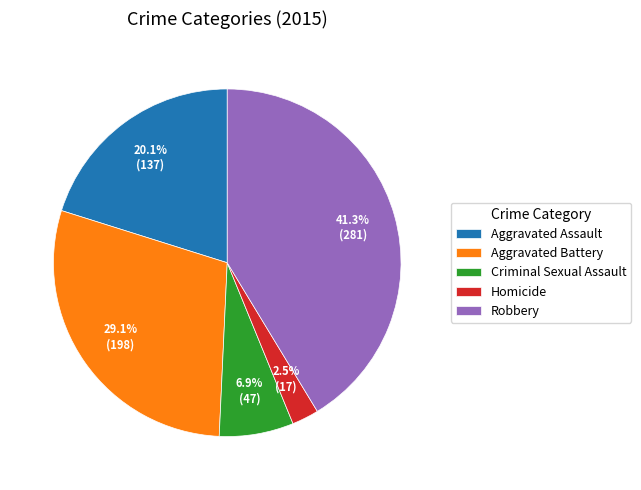

Rank the categories by value from lowest to highest.

Homicide, Criminal Sexual Assault, Aggravated Assault, Aggravated Battery, Robbery